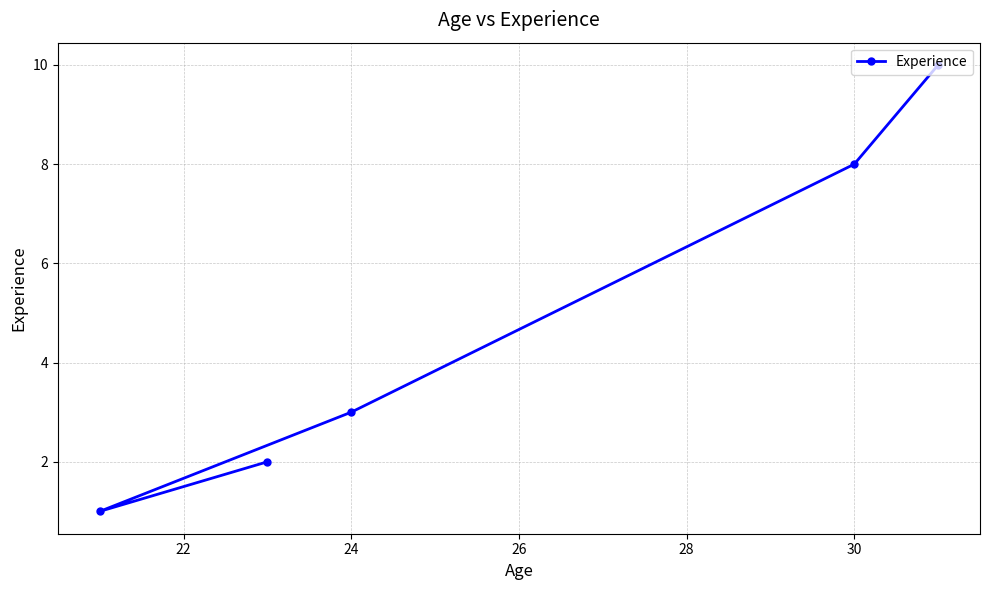

What is the average value?

5